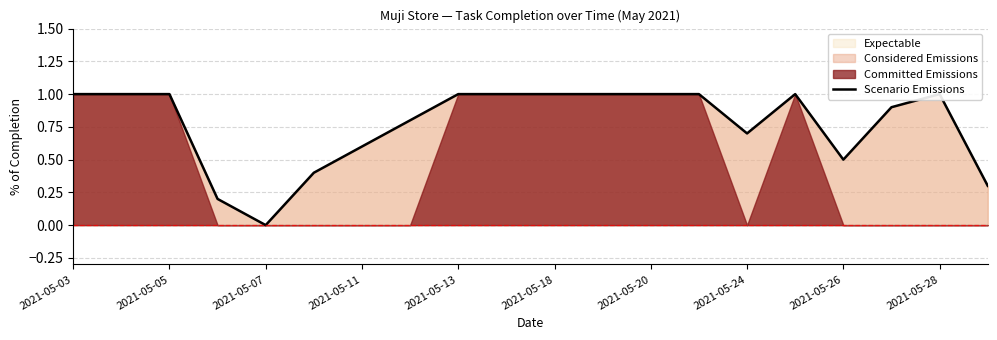

What position from the left is 17?

18